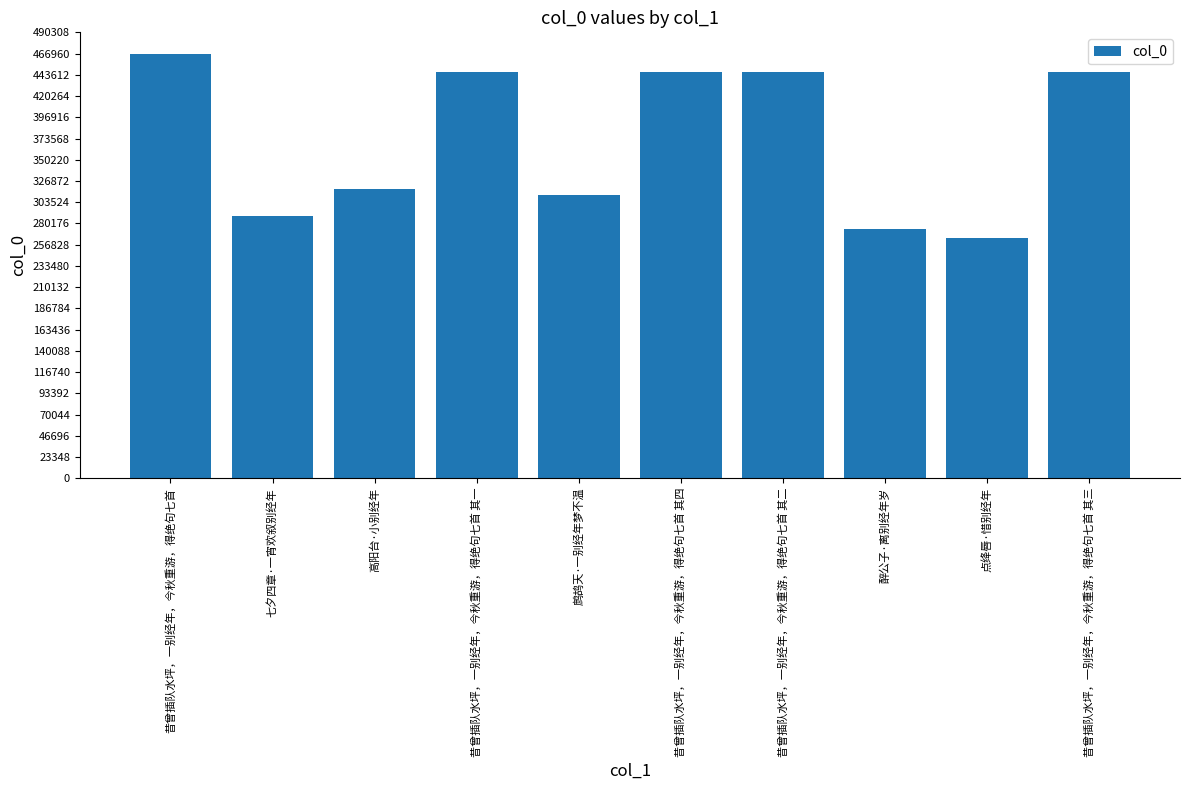

What is the maximum value shown in the chart?

466970